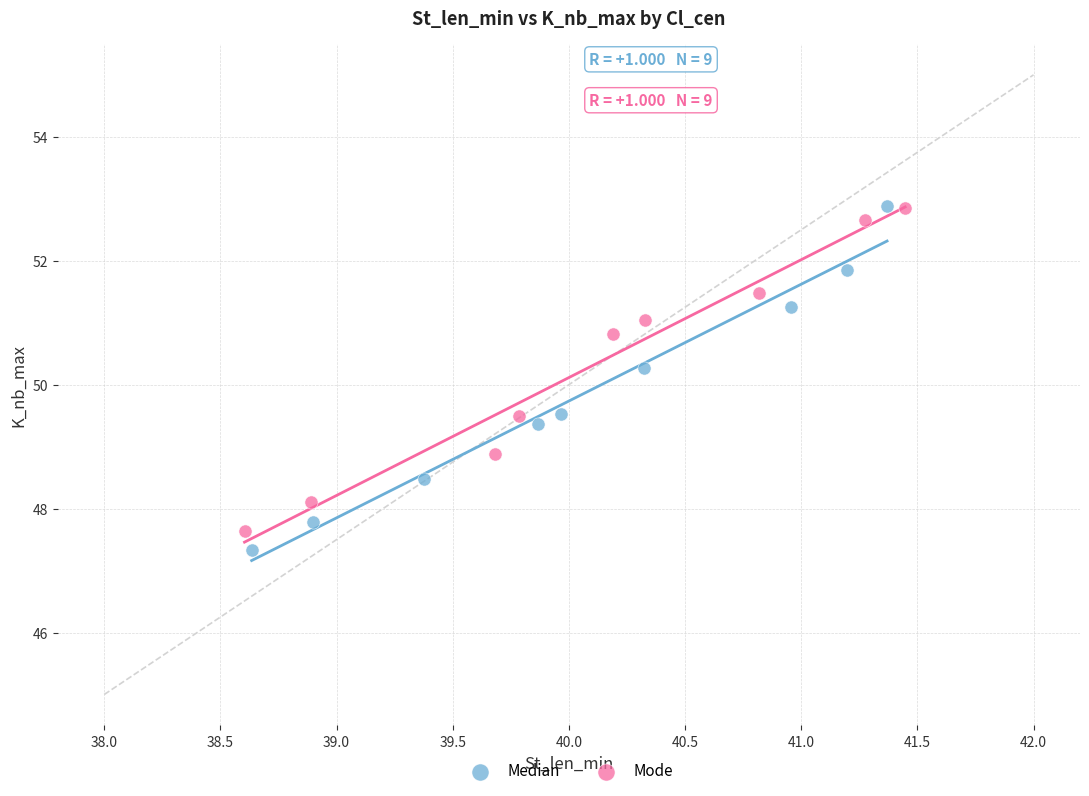

Which series has the widest spread of Y values?

Median